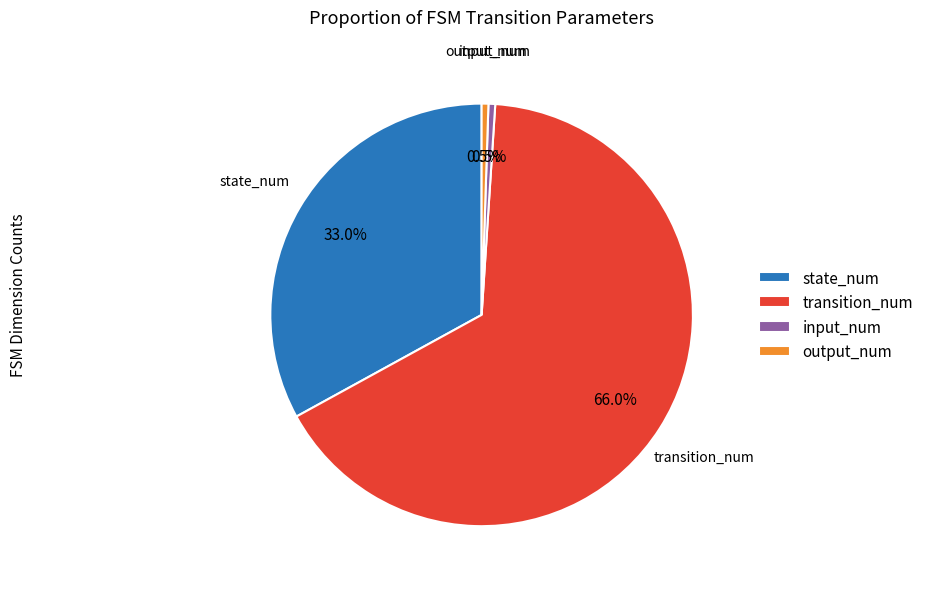

Which category has the biggest portion of the pie?

transition_num